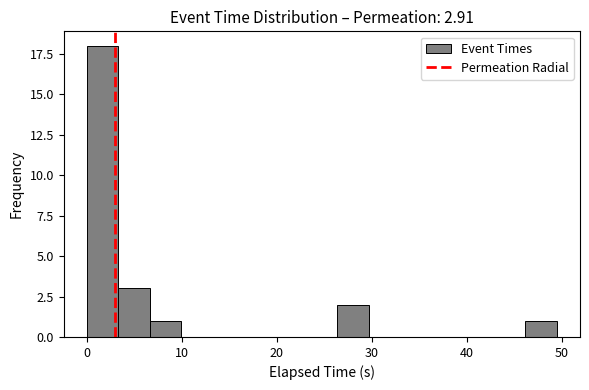

Read against the x-axis, roughly where is the centre of the tallest bar?

2